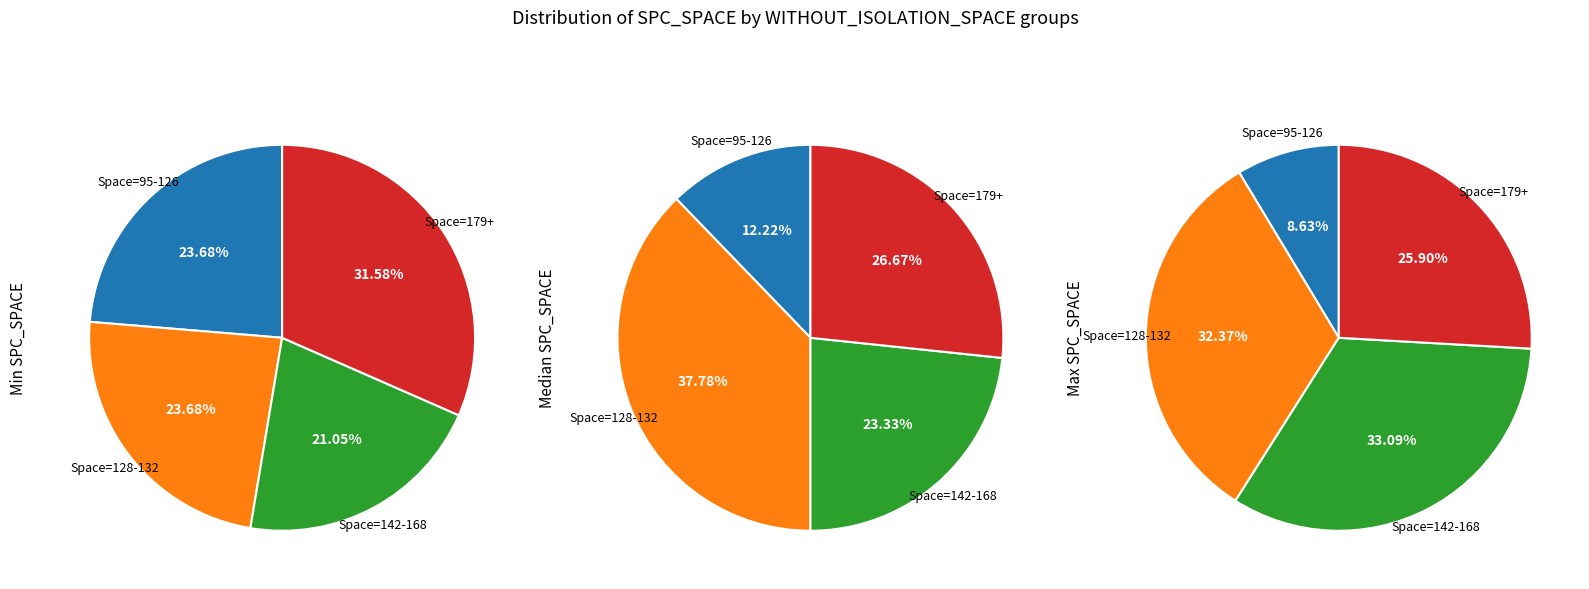

Which has a higher value, 132 or 0?

132